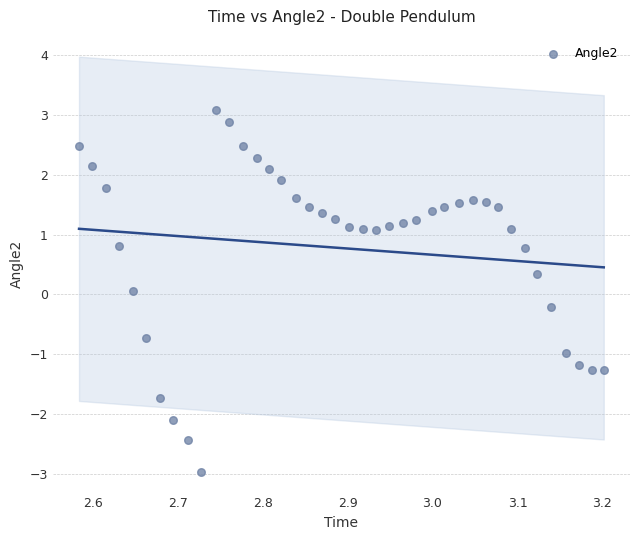

What is the range of Y values (max minus min)?

6.1